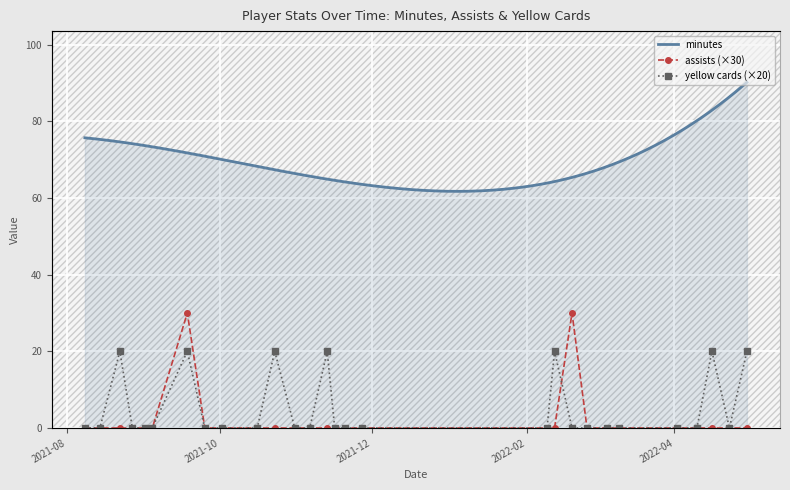

How many times do assists and cards_yellow cross each other?

1